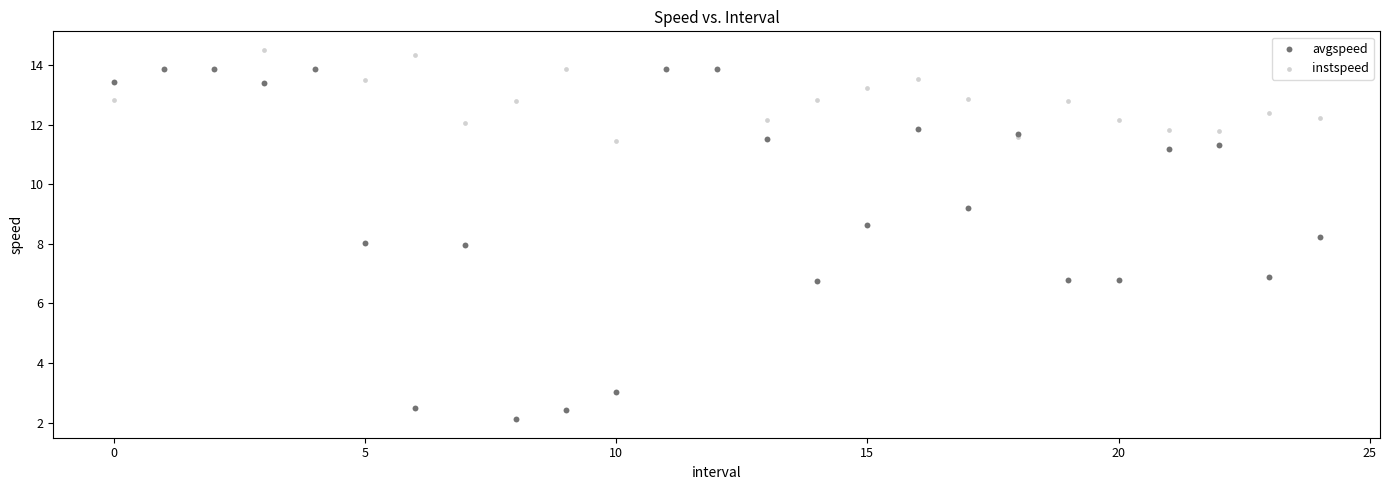

What are all the series names shown in the legend?

avgspeed, instspeed